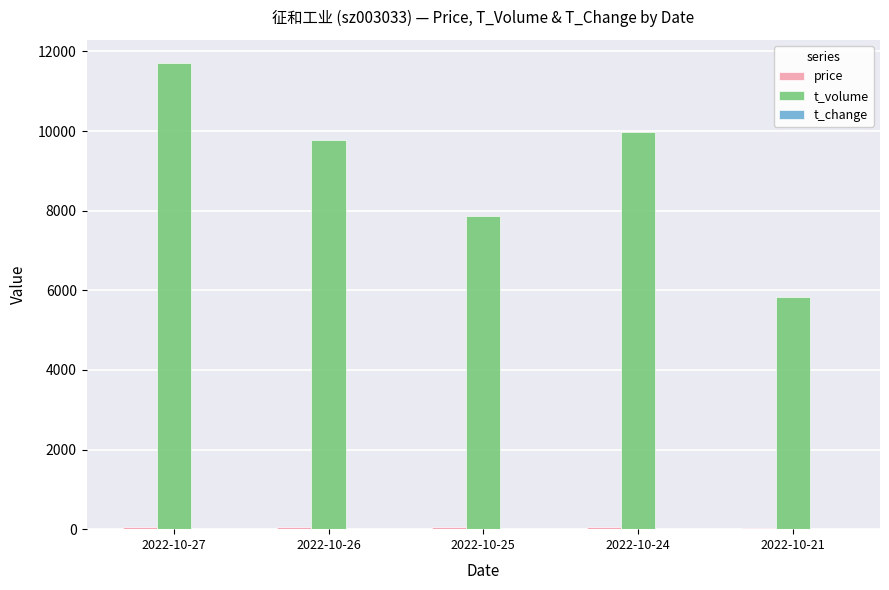

Between 2022-10-27 and 2022-10-25, which series saw the biggest shift?

t_volume